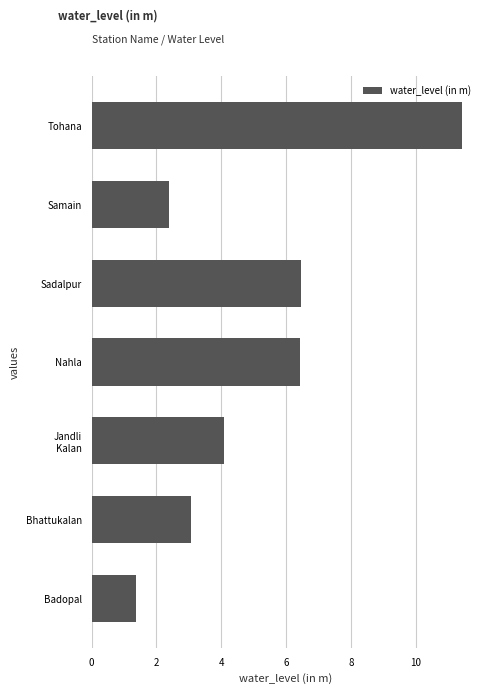

Between Badopal and Sadalpur, which is larger?

Sadalpur